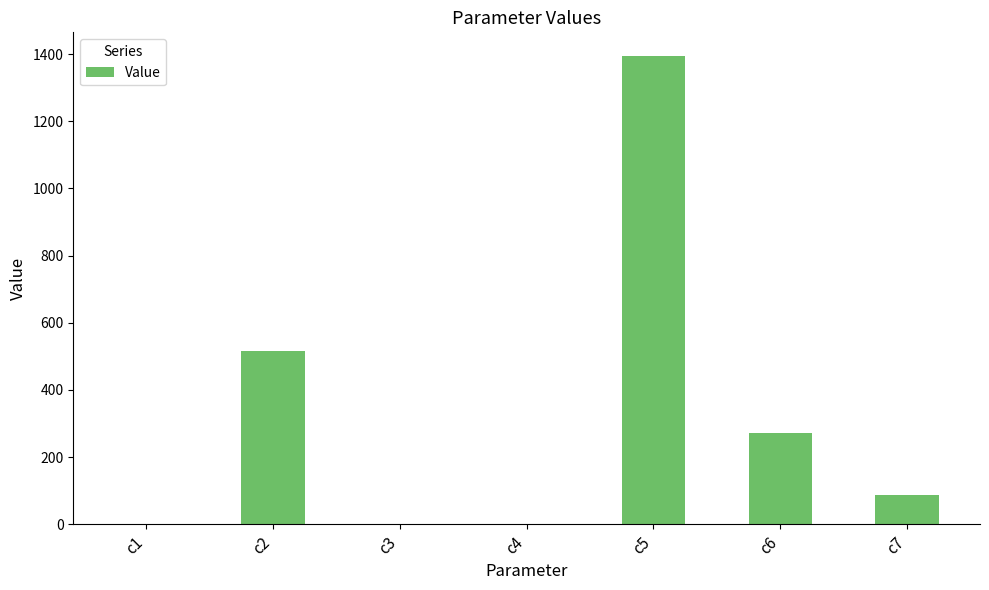

Where is the data nearest to the value 697?

c2